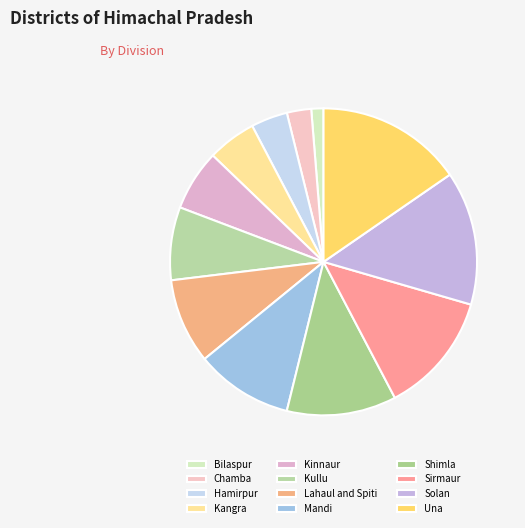

Rank the categories by value from highest to lowest.

Una, Solan, Sirmaur, Shimla, Mandi, Lahaul and Spiti, Kullu, Kinnaur, Kangra, Hamirpur, Chamba, Bilaspur